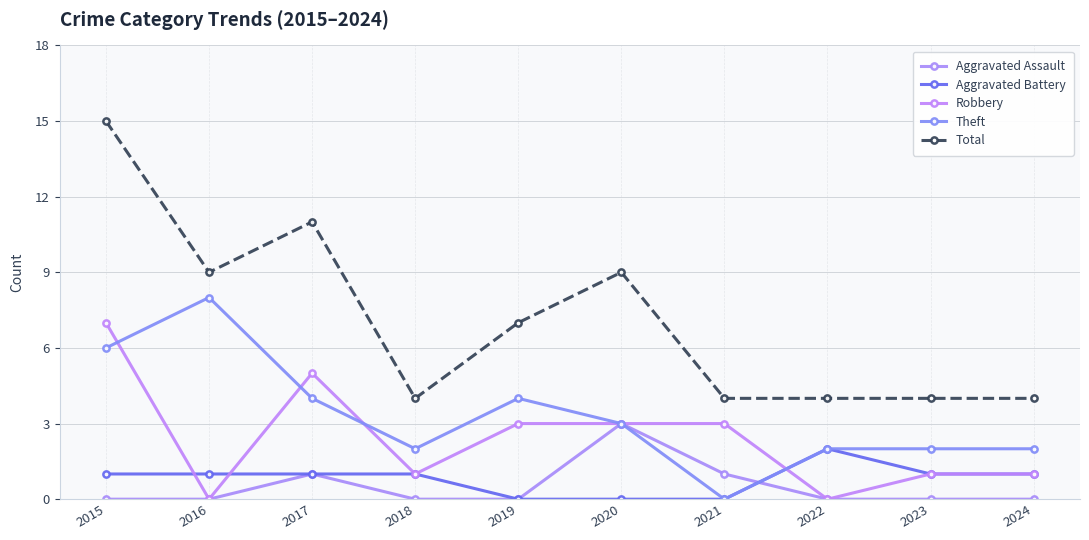

What is the sum of all Robbery values?

24